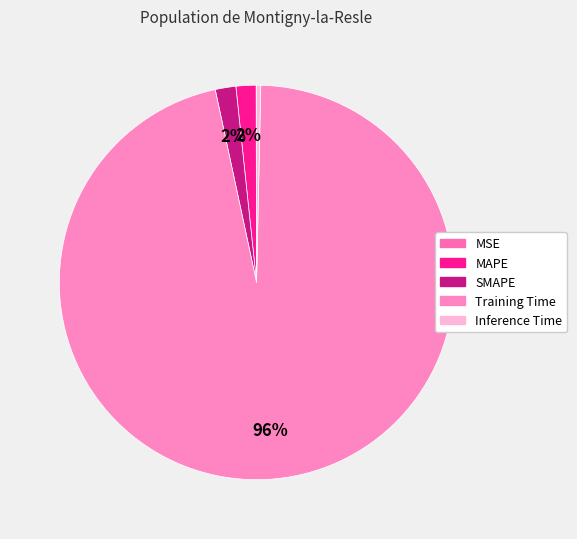

To the nearest percent, what is the average slice percentage?

20%